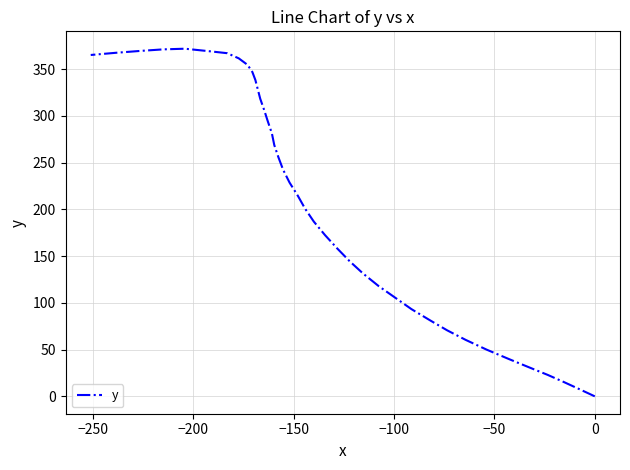

What is the value of the 20th point from the left?

214.3